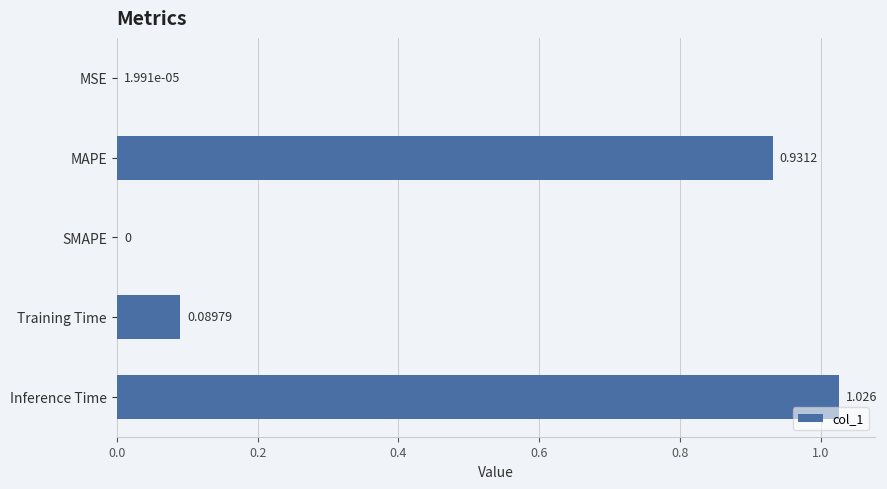

Between Training Time and MSE, which is larger?

Training Time